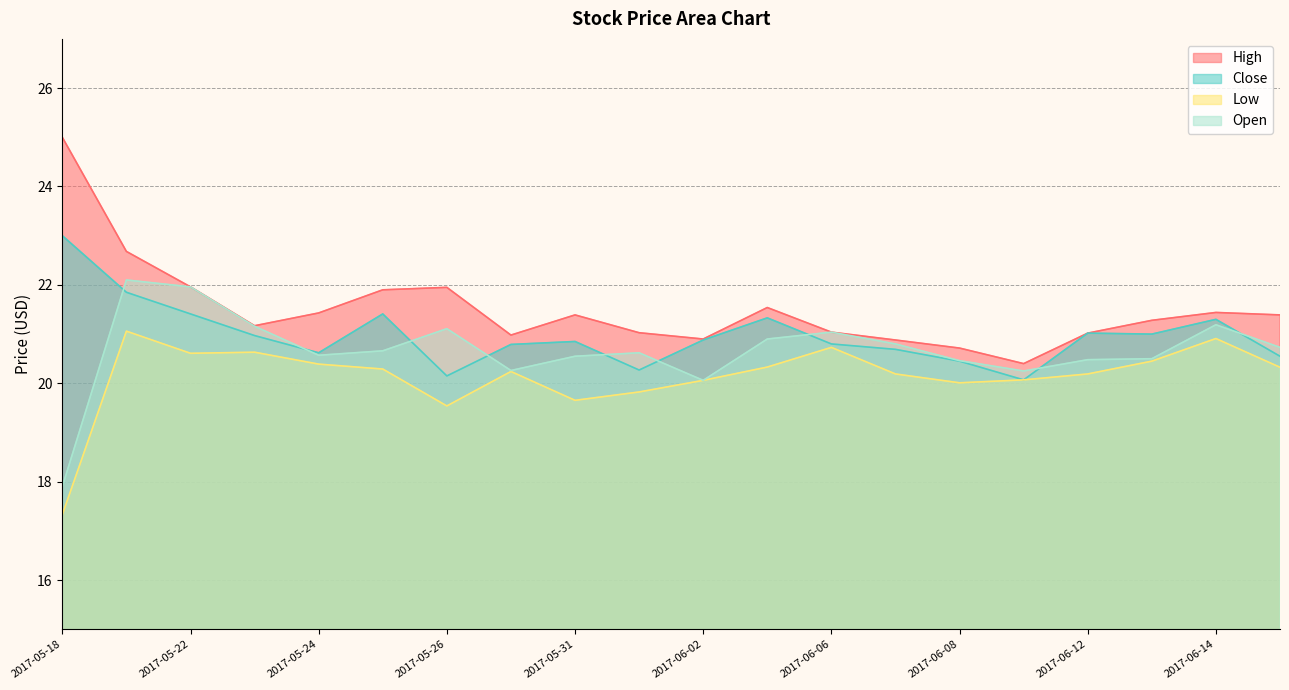

What is the value of the Low point at the 9th from the left?

19.7